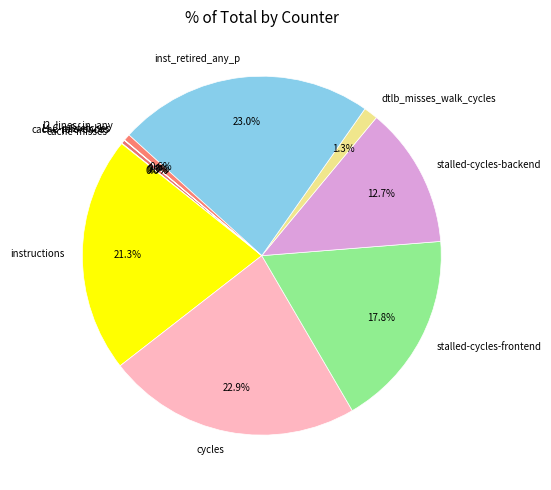

To the nearest percent, what portion does stalled-cycles-backend represent?

13%